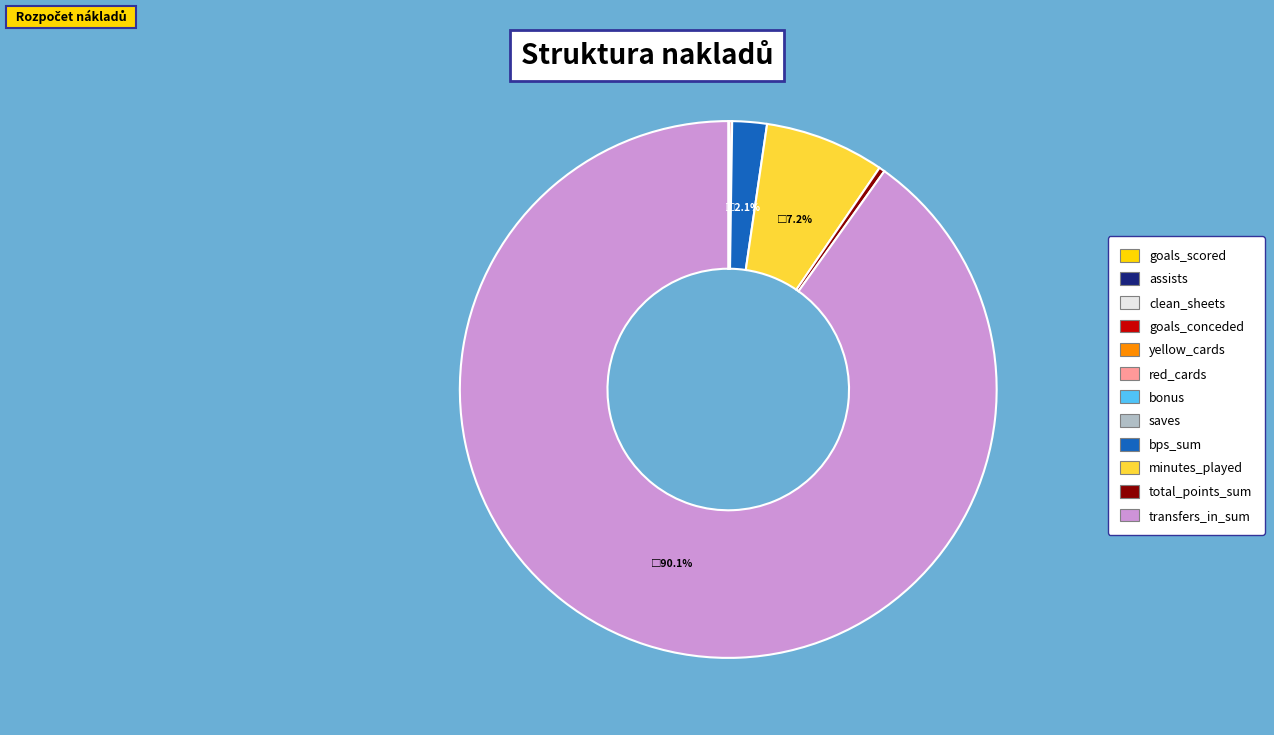

Is there a majority slice in this chart?

Yes